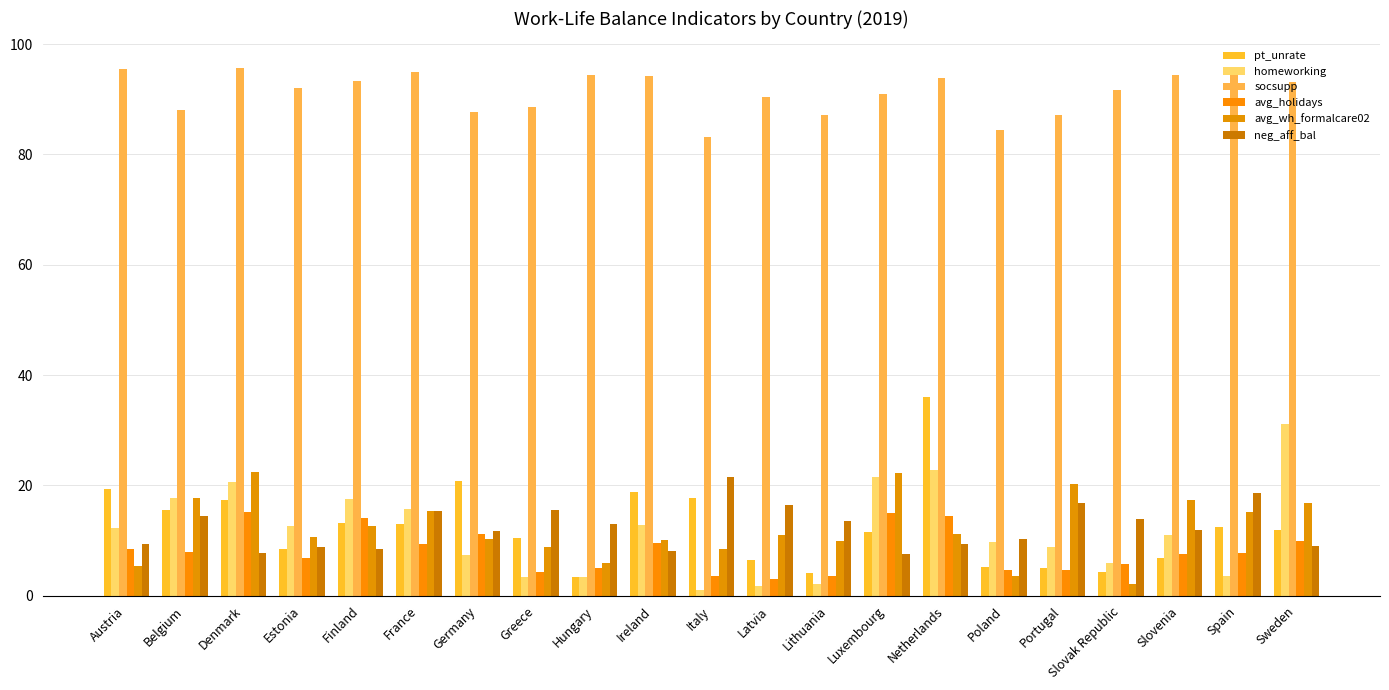

How many groups of bars are there?

21